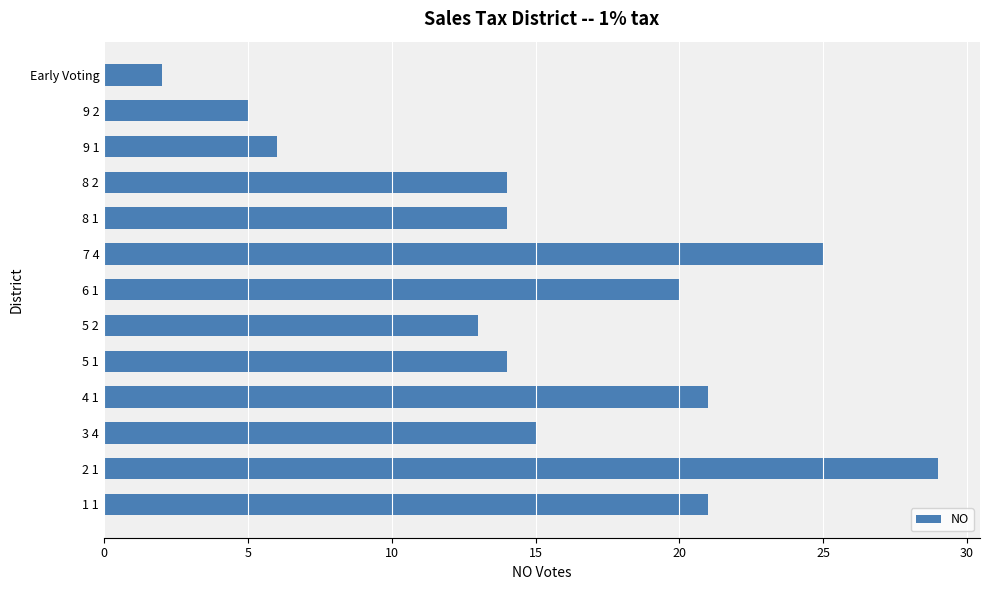

At which label is the value closest to 15?

3 4